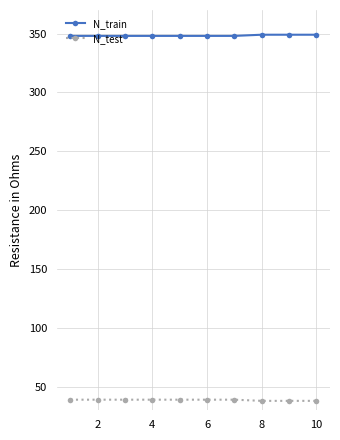

What is the maximum value for N_test?

39